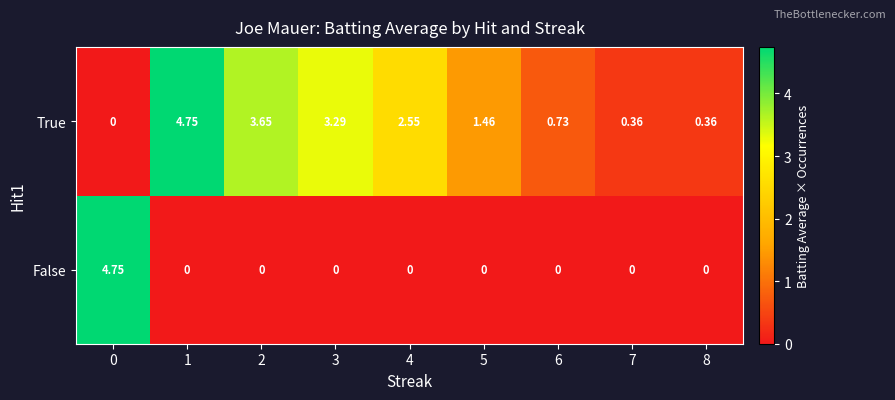

Which series has the largest total across all categories?

True